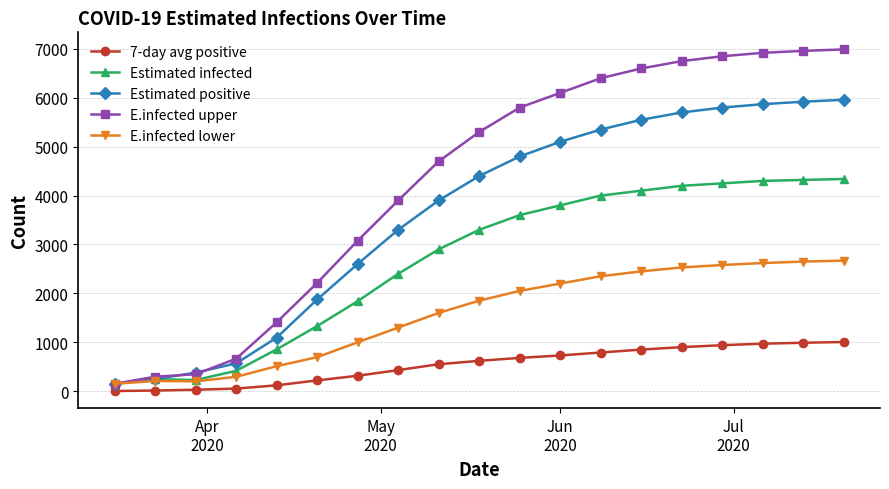

Does the chart display data point markers on the line(s)?

Yes